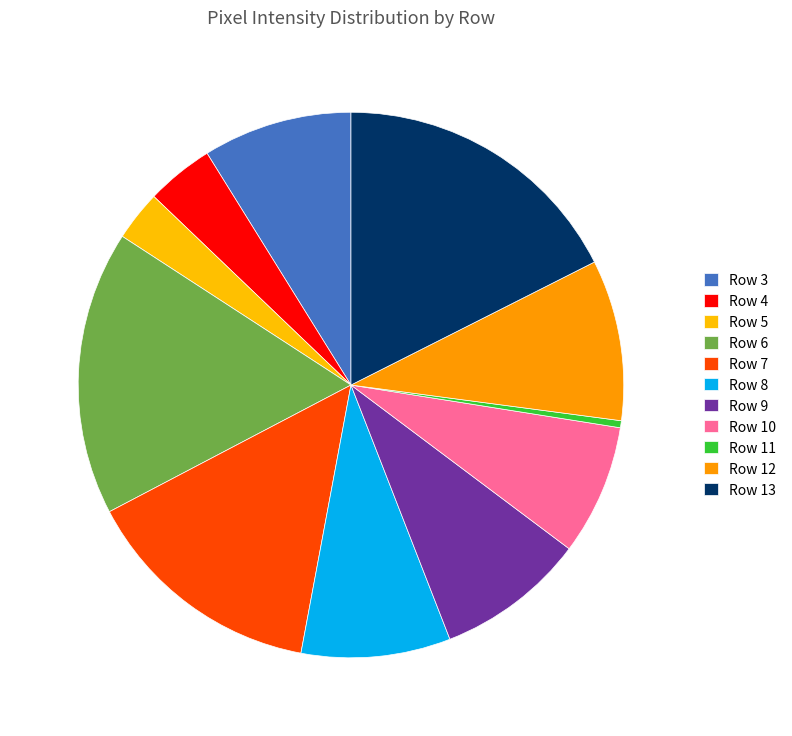

Combined, do Row 6 and Row 10 account for over 50%?

No